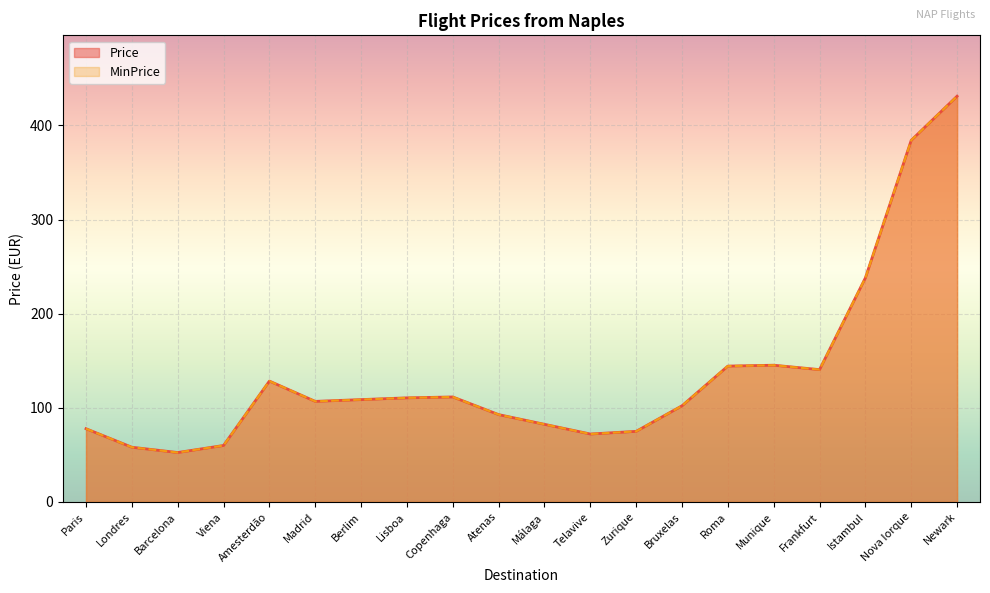

True or false: MinPrice has a value of 108.7 at Berlim.

True